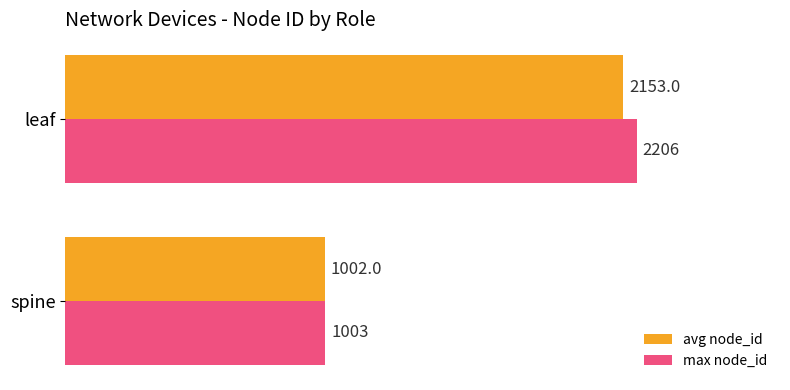

Which label corresponds to the largest value in the chart?

leaf